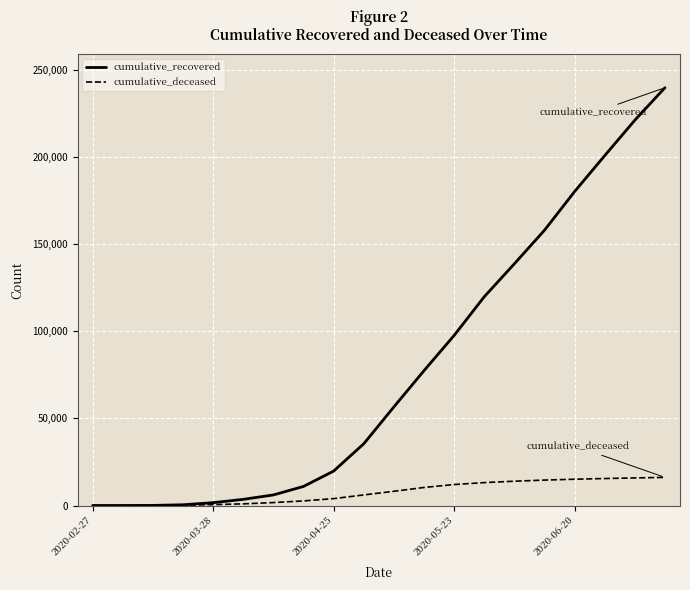

What is the maximum value shown in the chart?

239879